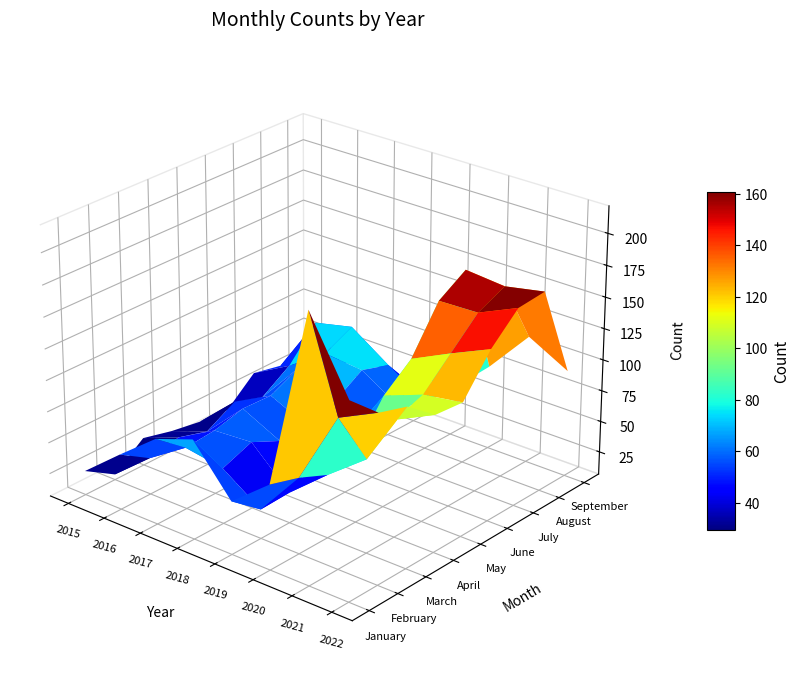

At which category is the sum across all series the highest?

2022